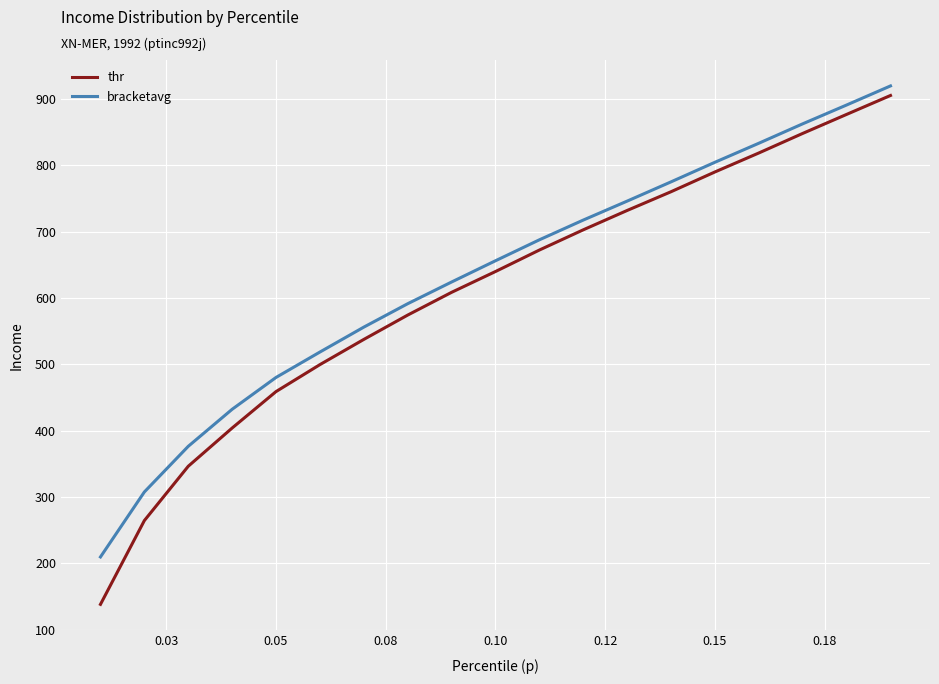

What is the greatest value displayed?

919.6